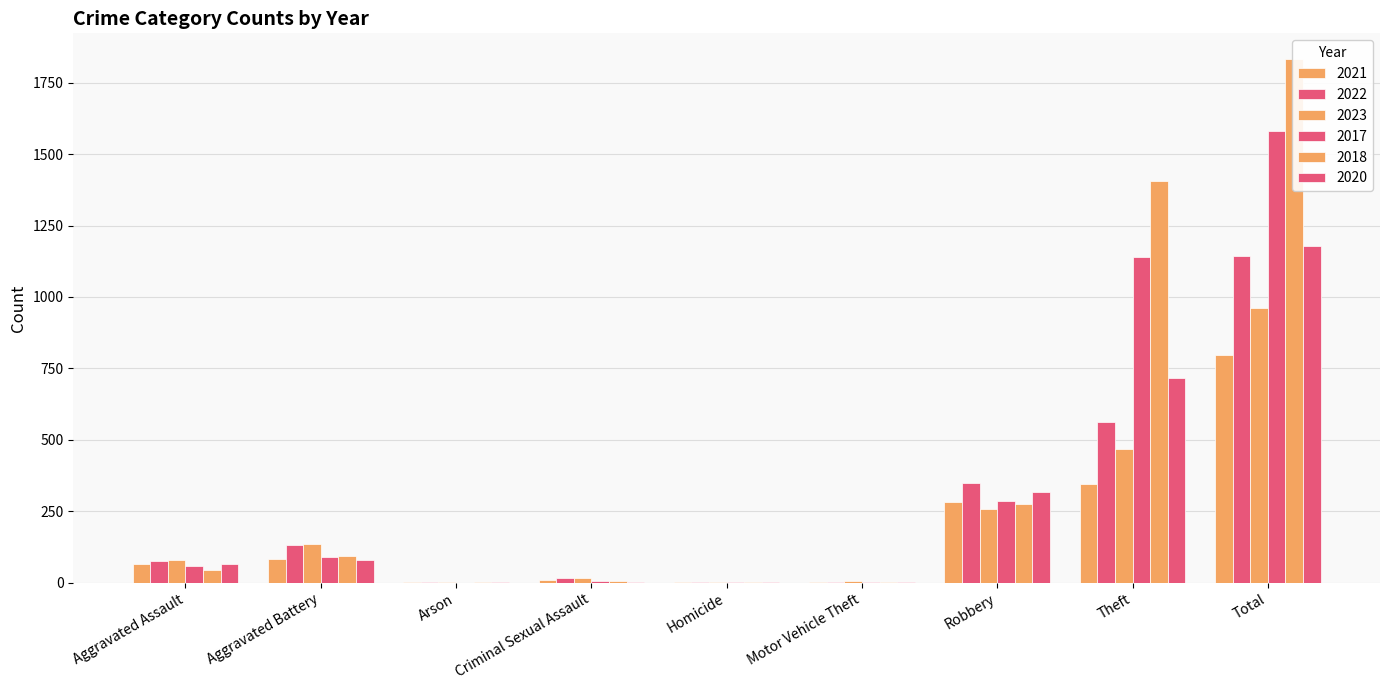

Which category has the highest value across all series?

Total